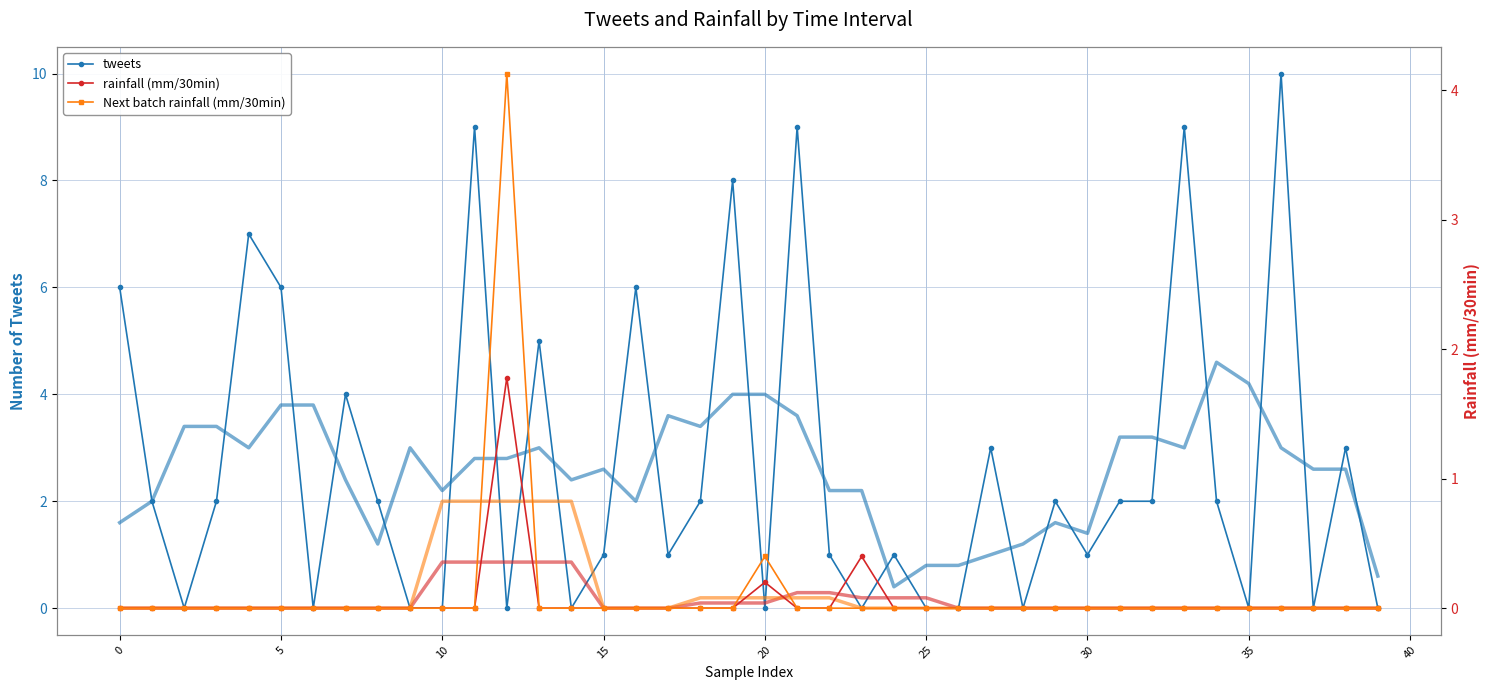

Rank the series at 29 from lowest to highest value.

rainfall (mm/30min), Next batch rainfall (mm/30min), tweets (smooth), tweets